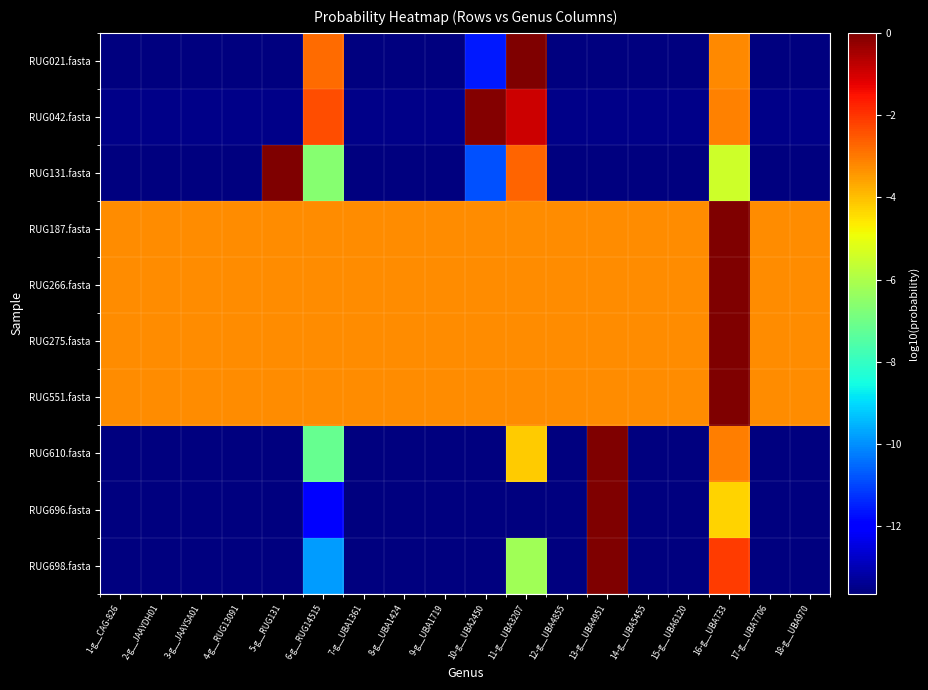

List the series in order of their peak value, highest first.

RUG696.fasta, RUG610.fasta, RUG131.fasta, RUG021.fasta, RUG698.fasta, RUG275.fasta, RUG551.fasta, RUG266.fasta, RUG187.fasta, RUG042.fasta